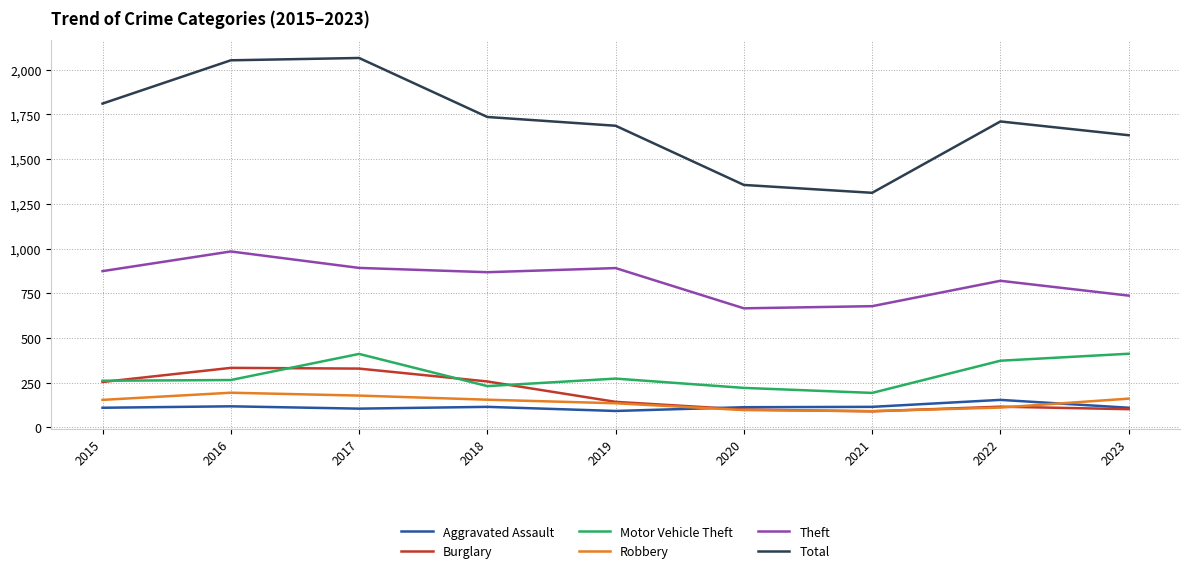

What is the total value across all series at 2015?

3464